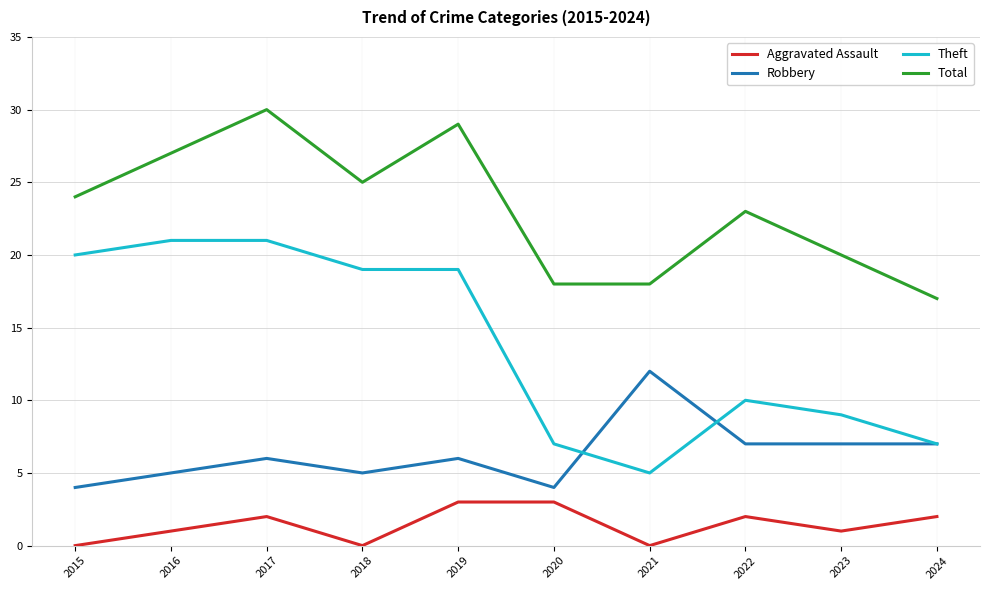

True or false: Theft has a value of 16 at 2022.

False